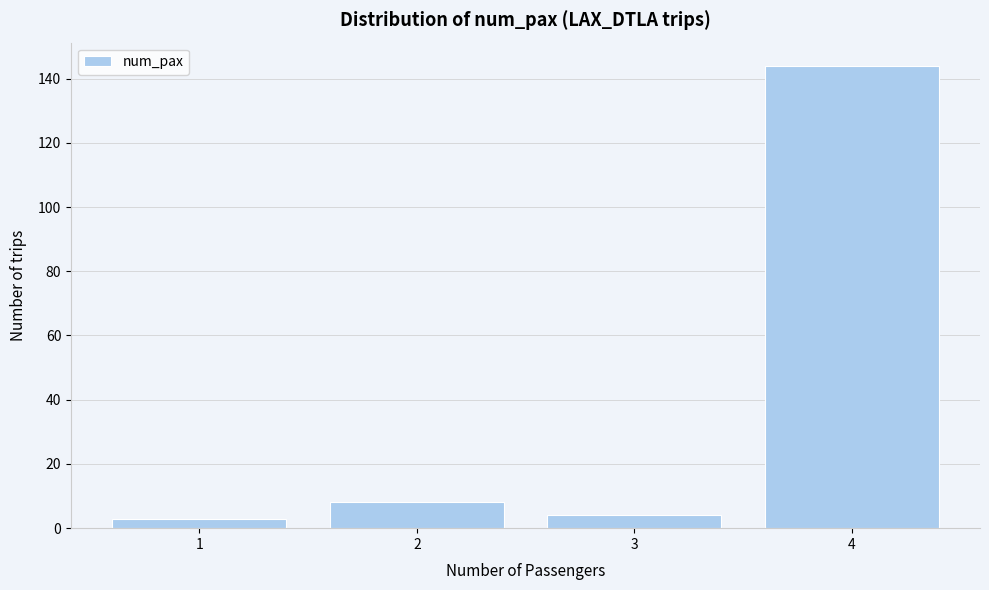

Reading left to right, extract all data points from this chart.

3	8	4	144